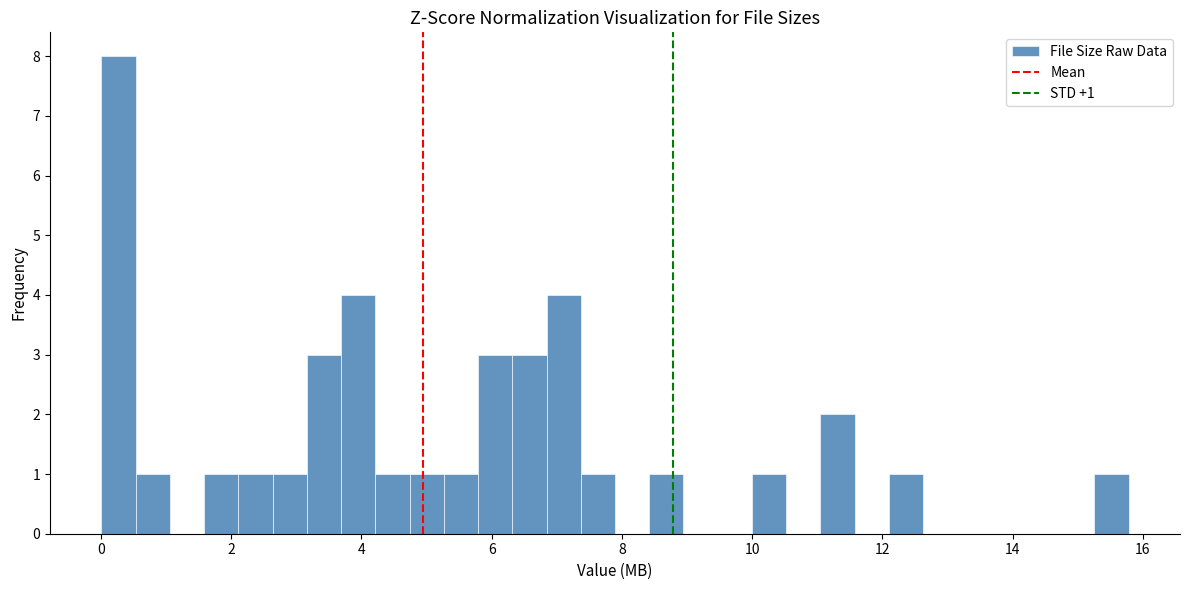

Read against the x-axis, roughly where is the centre of the tallest bar?

0.2